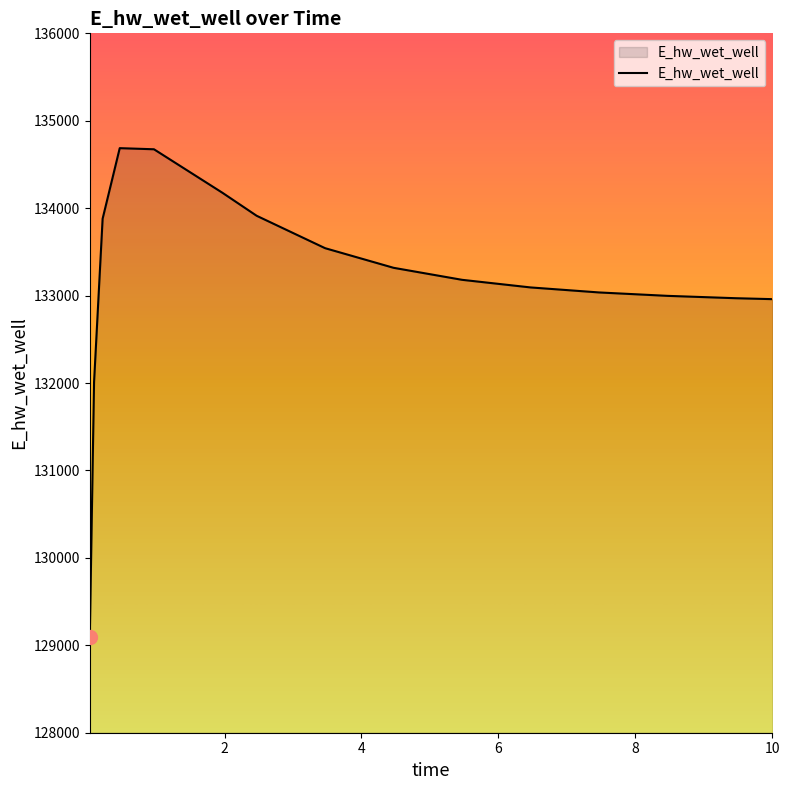

What is the maximum value shown in the chart?

134686.6